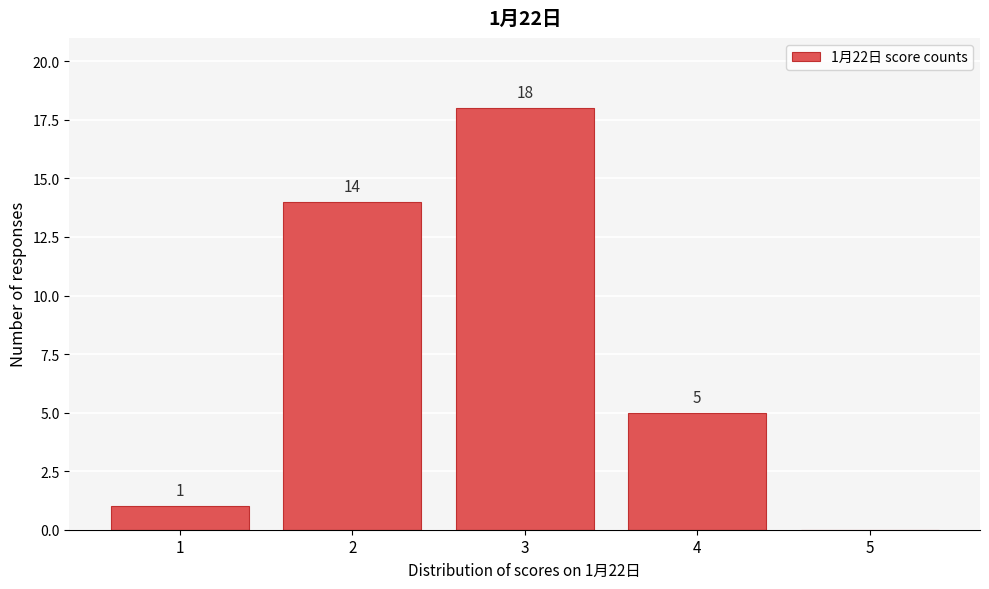

Reading left to right, list all the values displayed in this chart.

1=1	2=14	3=18	4=5	5=0